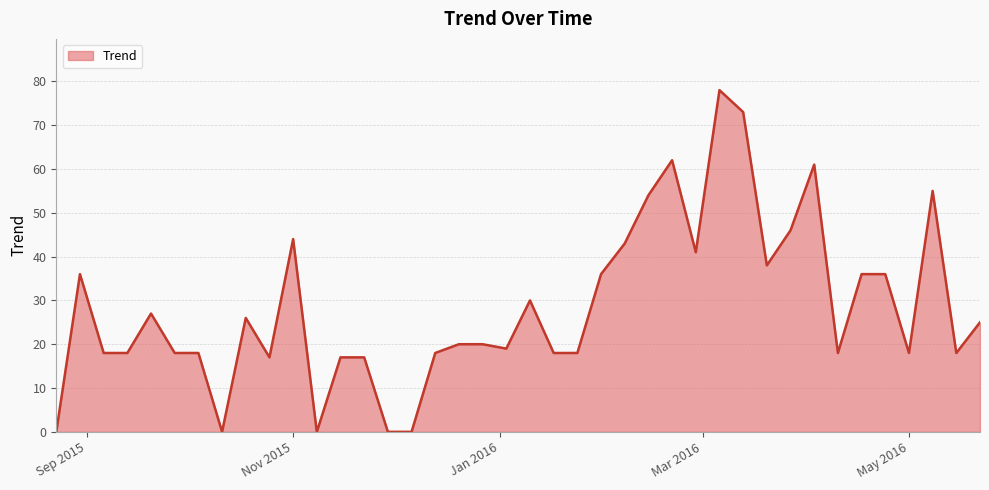

What is the sum of all values?

1137